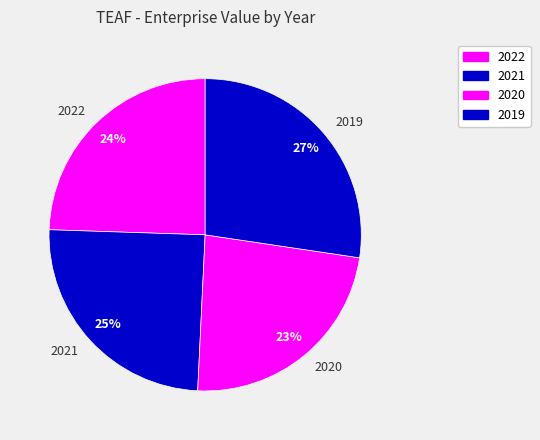

Which slice is the largest?

2019